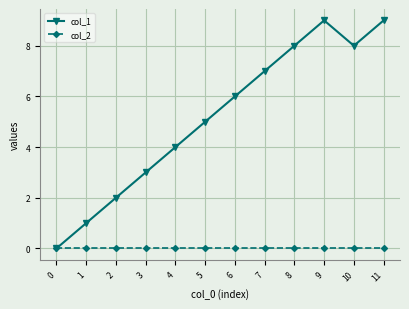

Reading left to right, transcribe all the data shown in this chart.

col_1: 0	1	2	3	4	5	6	7	8	9	8	9
col_2: 0	0	0	0	0	0	0	0	0	0	0	0